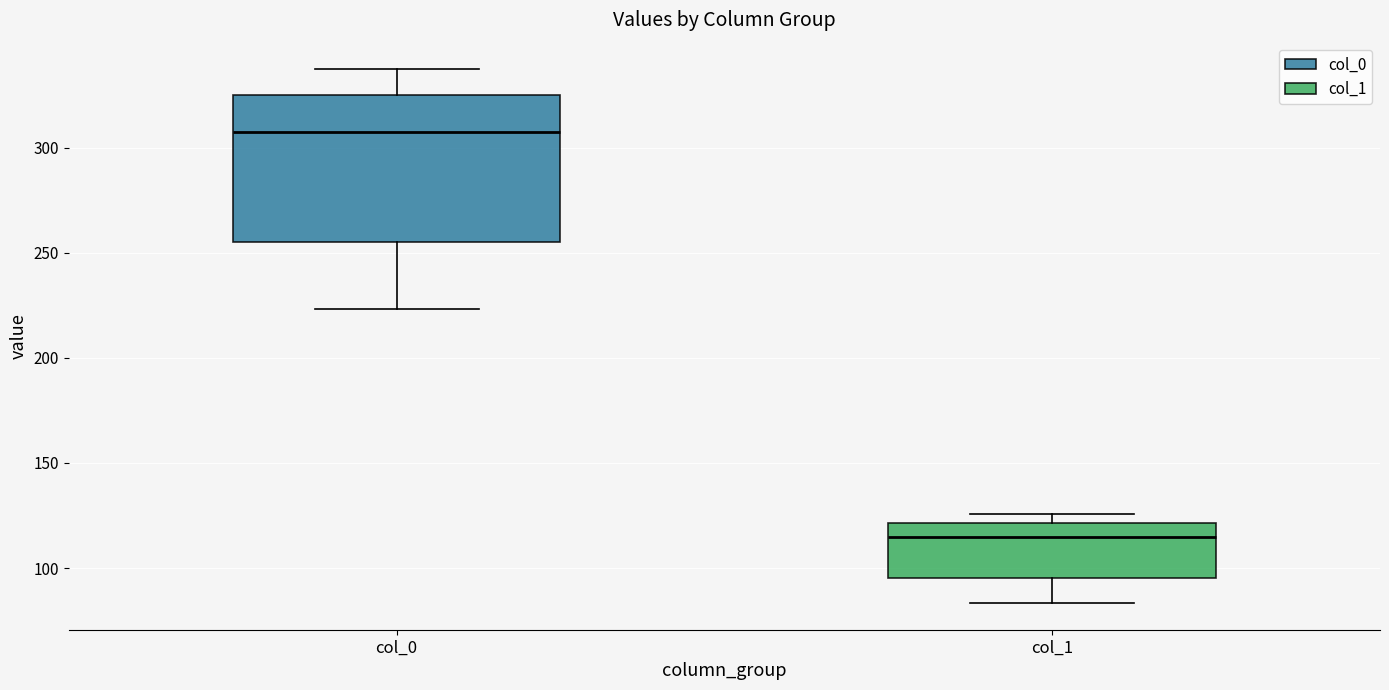

Reading left to right, read every box against the y-axis: the position of its median line, the range the box covers, and the ends of its whiskers. The values are not printed on the chart, so give them approximately, as read against the axis.

col_0: median 305, box 255 to 325, whiskers 225 to 335
col_1: median 115, box 95 to 120, whiskers 85 to 125